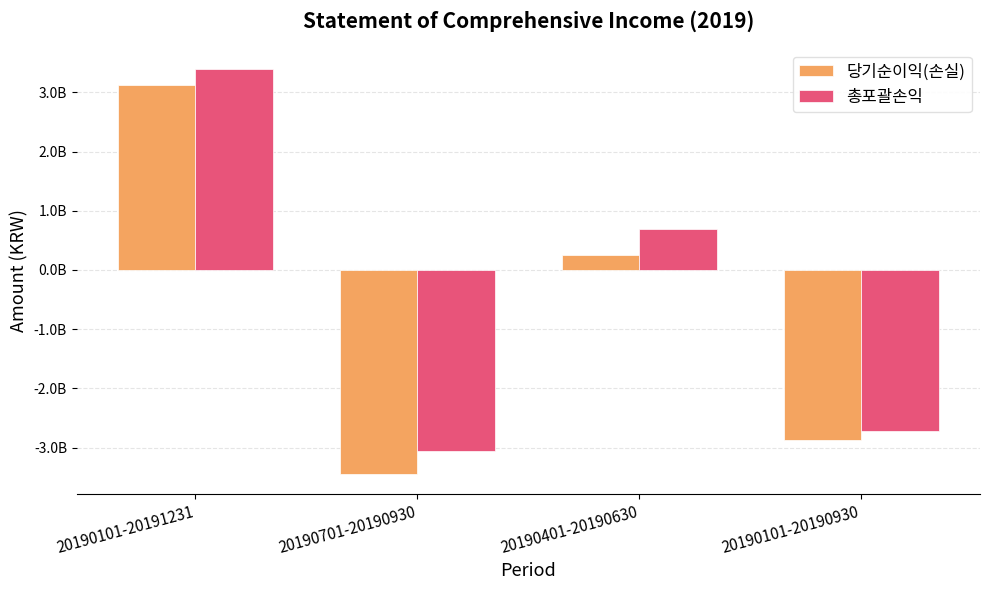

What are all the series names shown in the legend?

당기순이익(손실), 총포괄손익